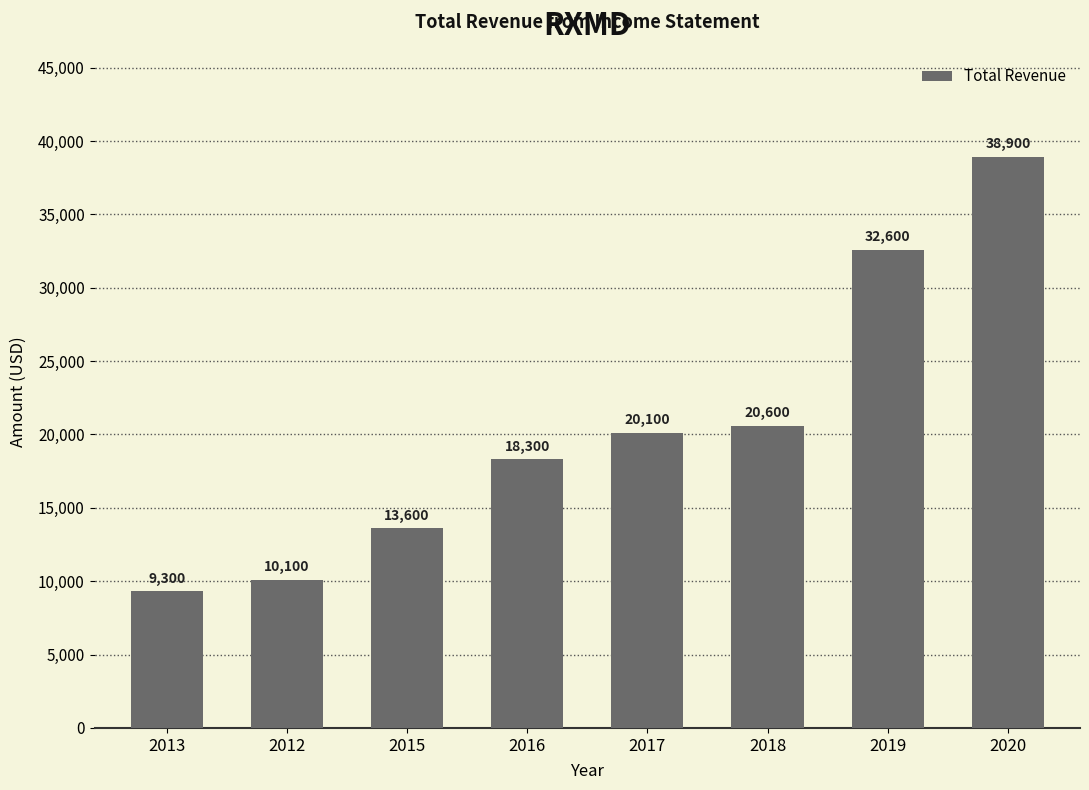

Approximately how many times larger is the value at 2019 compared to 2016?

1.8